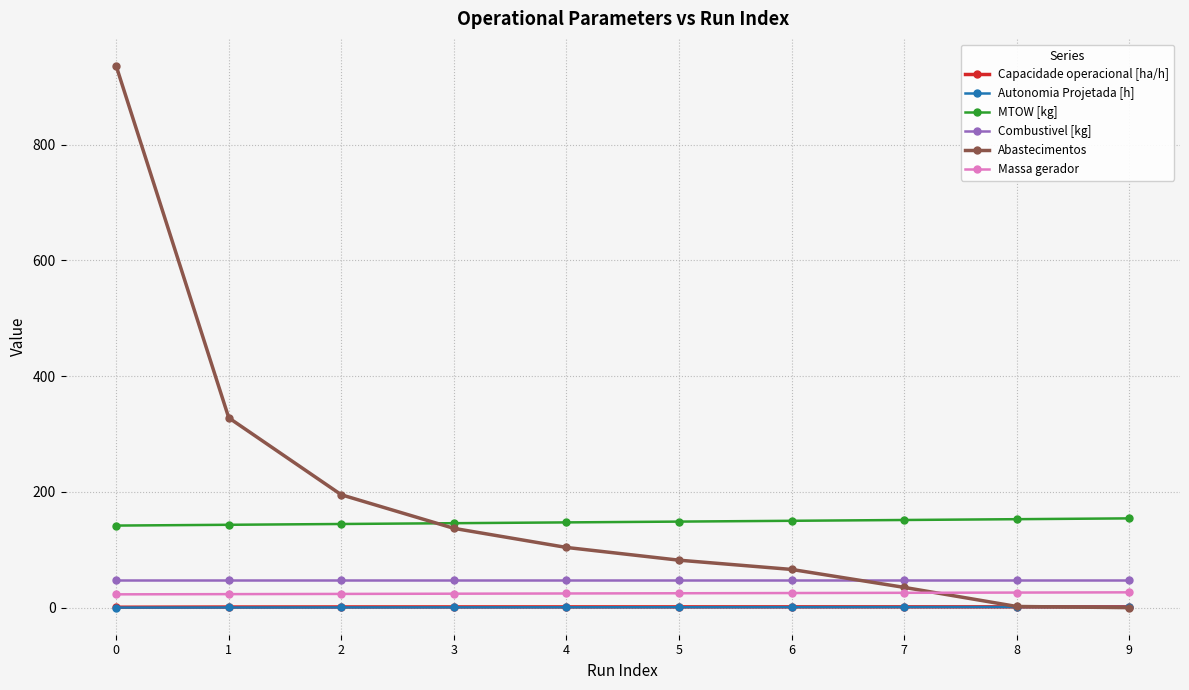

What is the lowest value of the MTOW [kg] series?

141.8